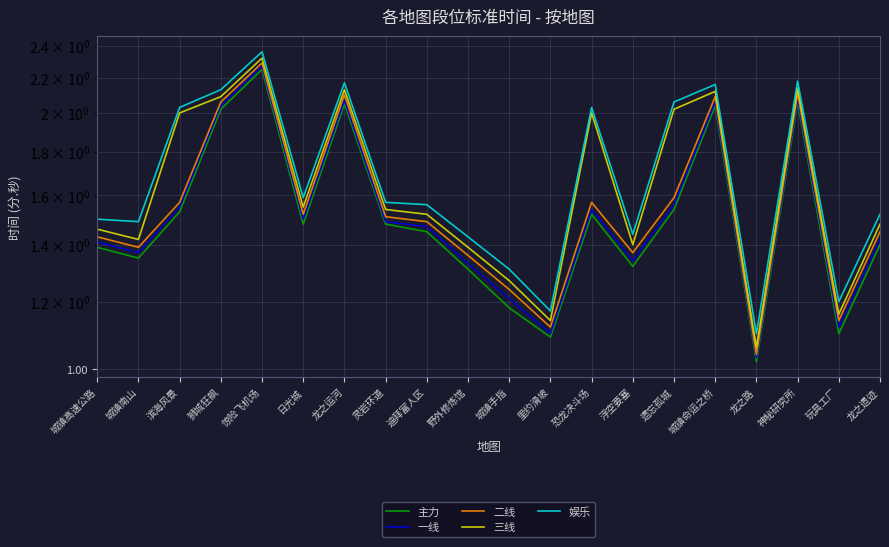

Read the 娱乐 value at 迪拜富人区.

1.6